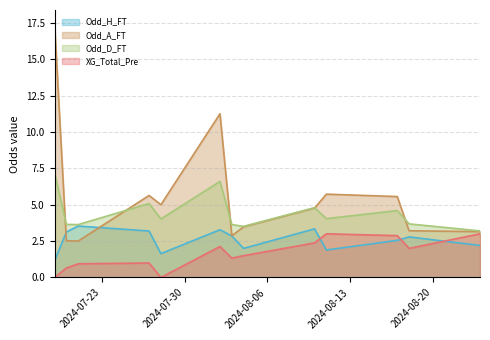

What is the sum of all Odd_H_FT values?

33.5